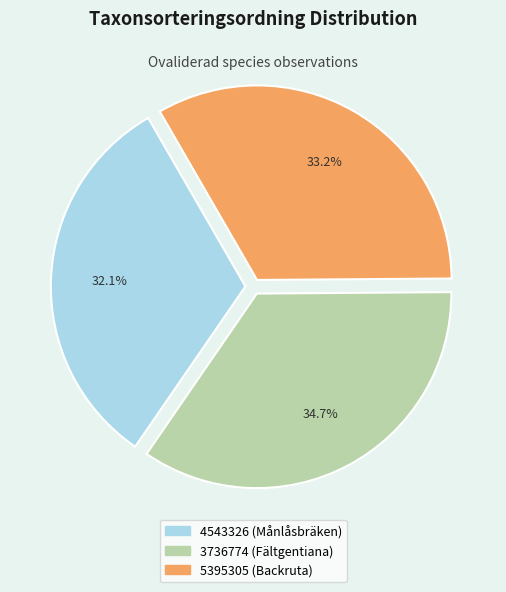

Do 3736774 (Fältgentiana) and 4543326 (Månlåsbräken) together represent more than half of the pie?

Yes